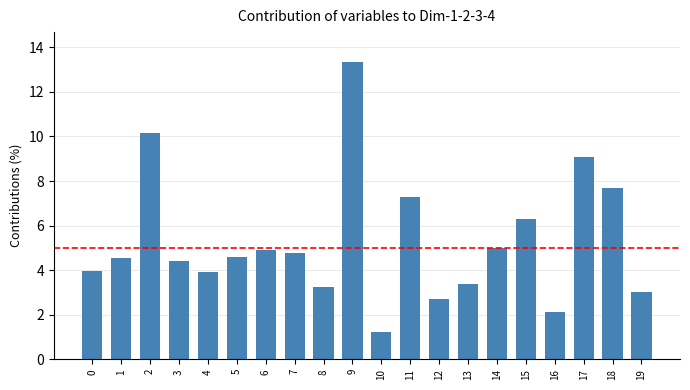

What is the ratio of the value at 9 to the value at 12?

5.0